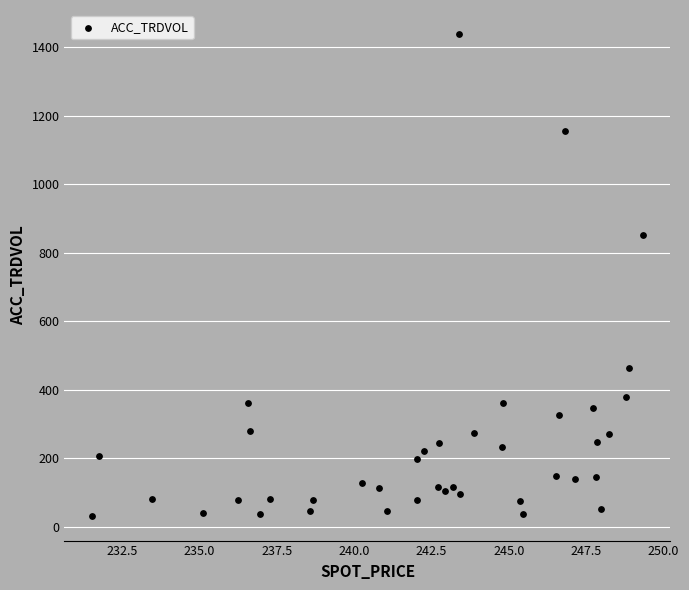

What is the range of Y values (max minus min)?

1408